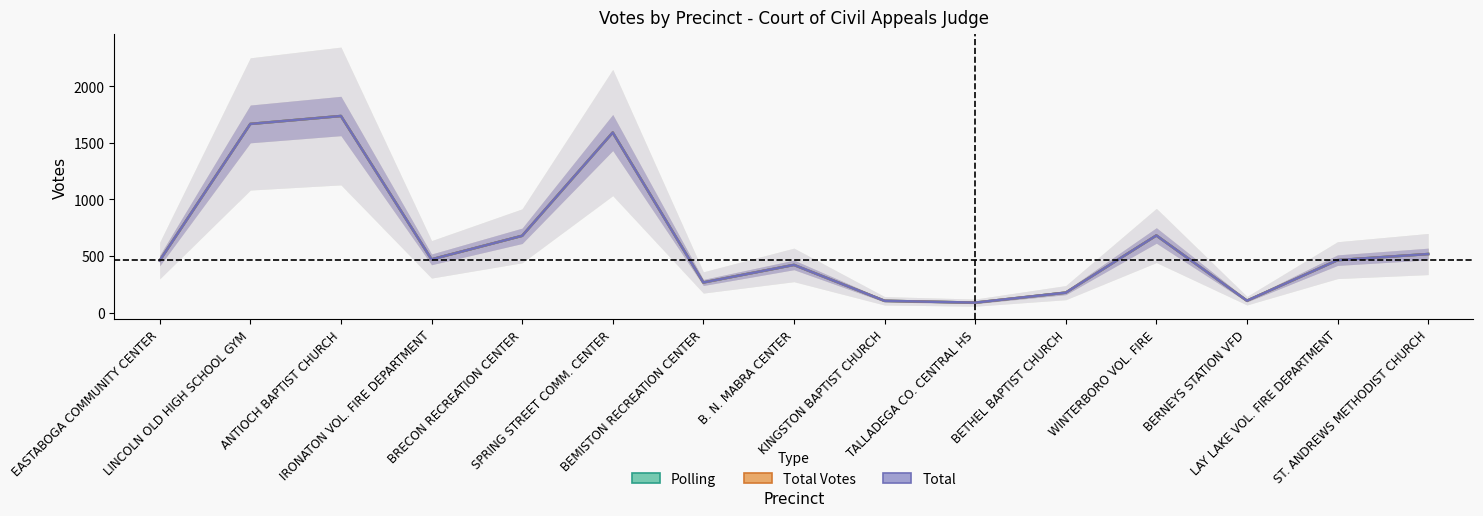

What is the total value across all series at SPRING STREET COMM. CENTER?

4773